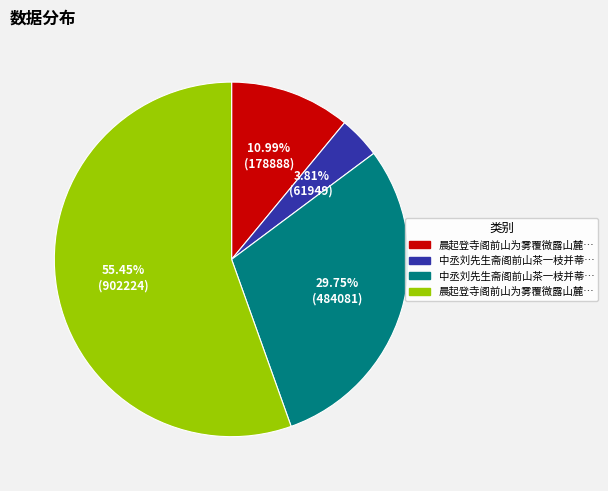

Is there a majority slice in this chart?

Yes